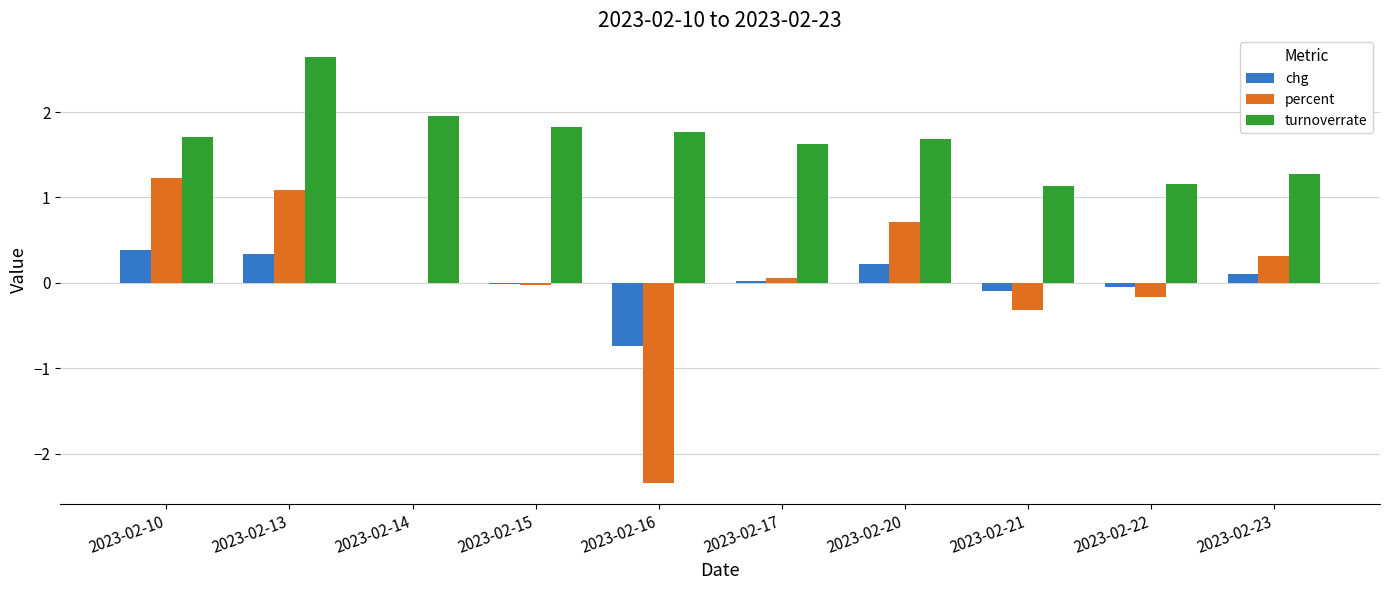

The turnoverrate series shows 1.8 at 2023-02-23. True or false?

False